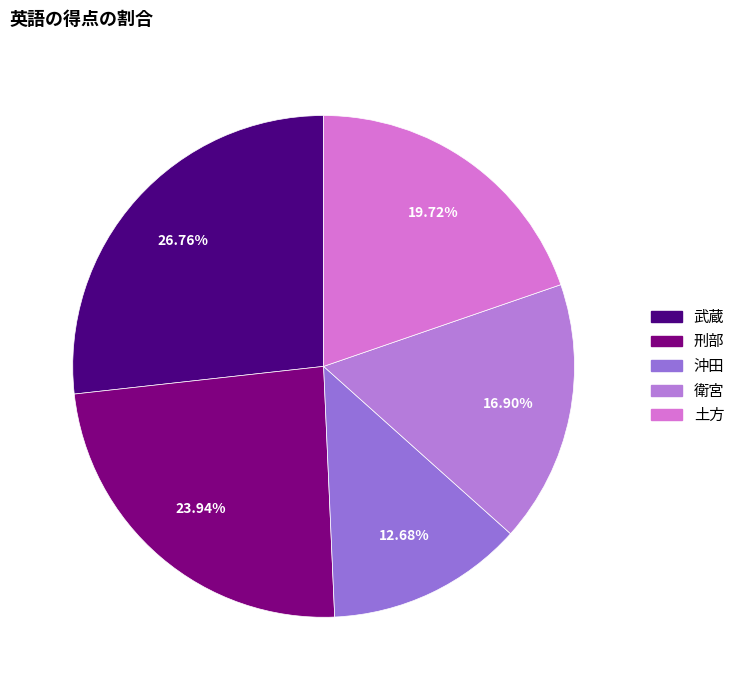

How much of the chart is everything except 衛宮?

83.1%